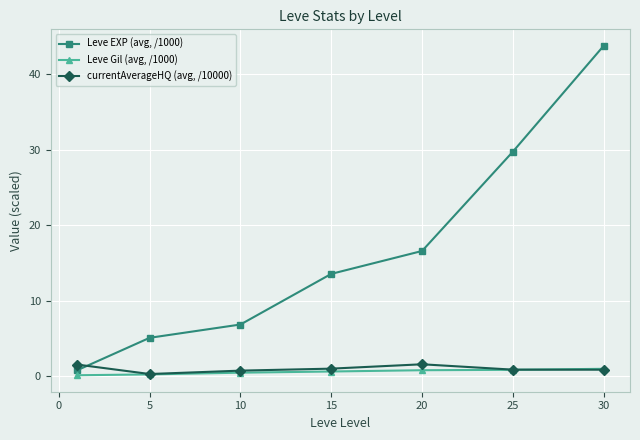

Which series has the largest total across all categories?

Leve EXP (avg, /1000)